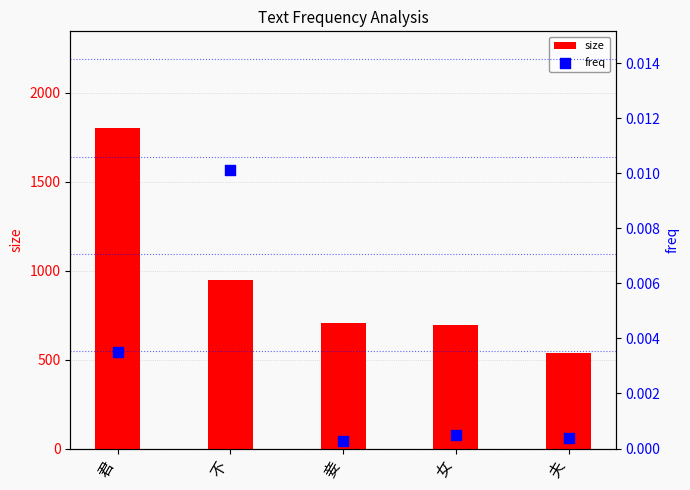

What are all the series names shown in the legend?

size, freq